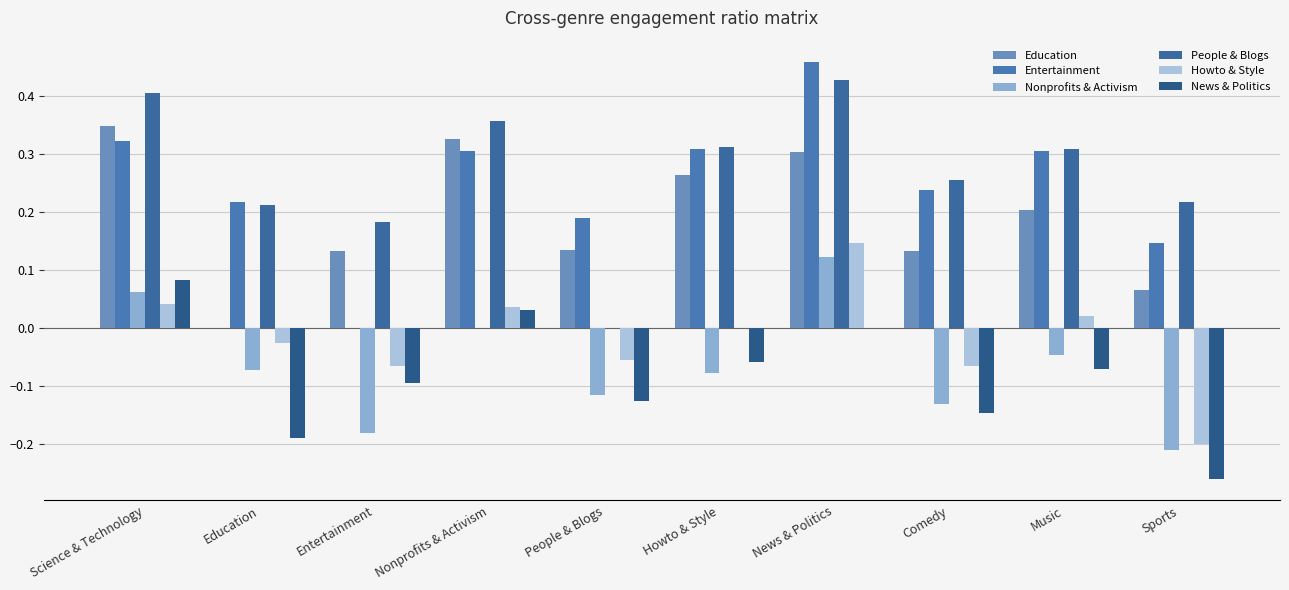

How many groups of bars are there?

10